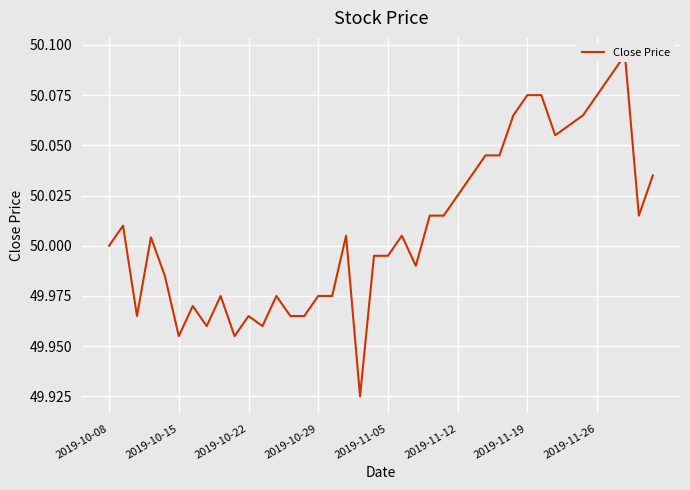

The value at 17 is 50.0. True or false?

True